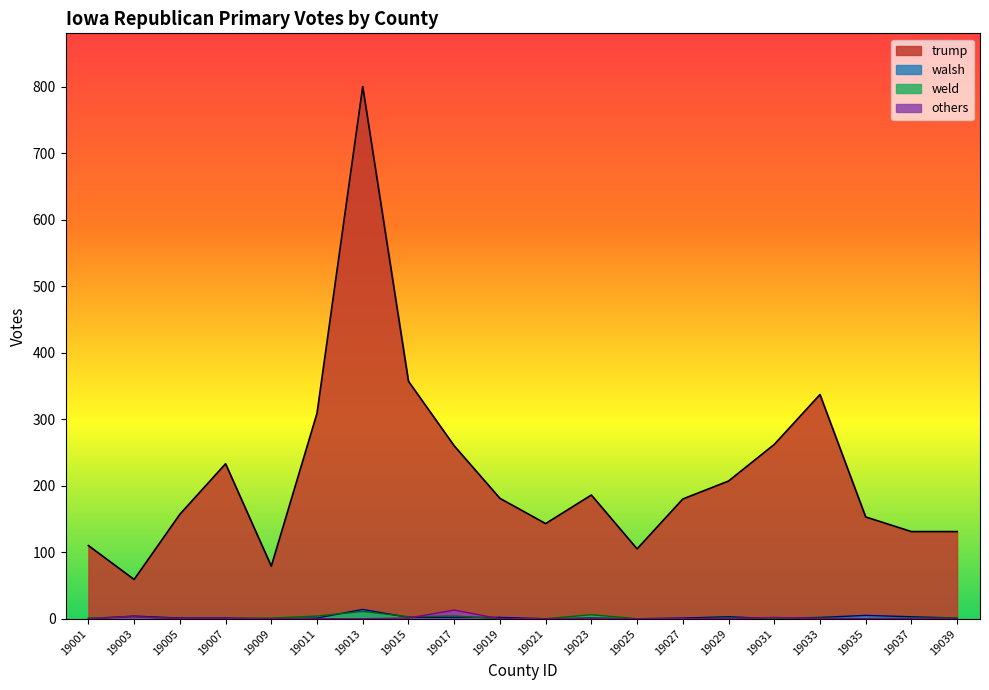

At which label is weld closest to 5?

19011